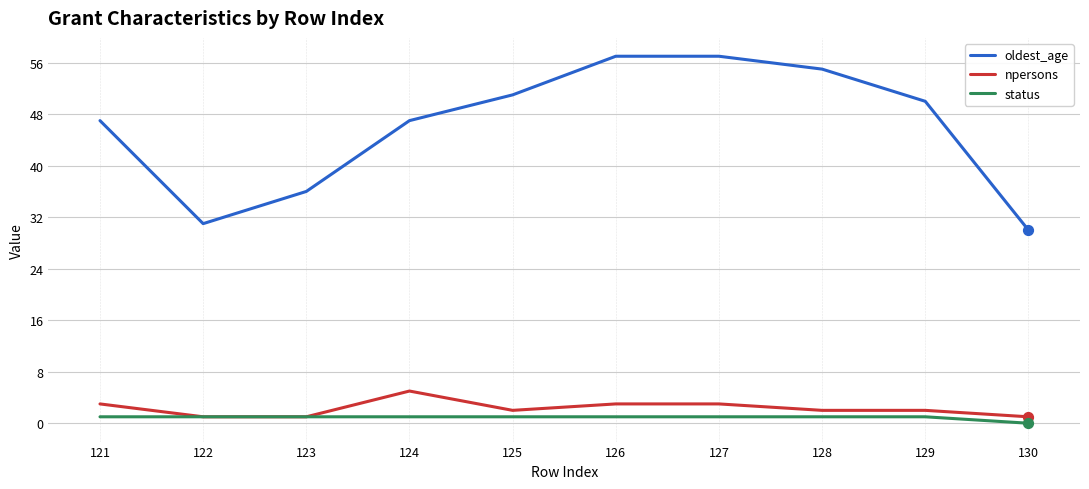

Is the value of status at 129 greater than the value of npersons at 127?

No